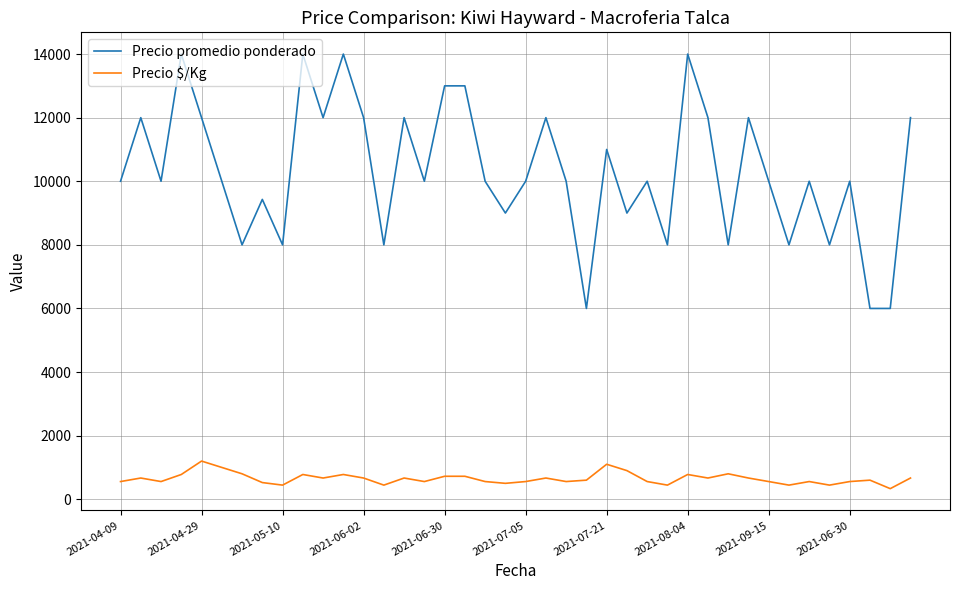

Which series has the largest total across all categories?

Precio promedio ponderado